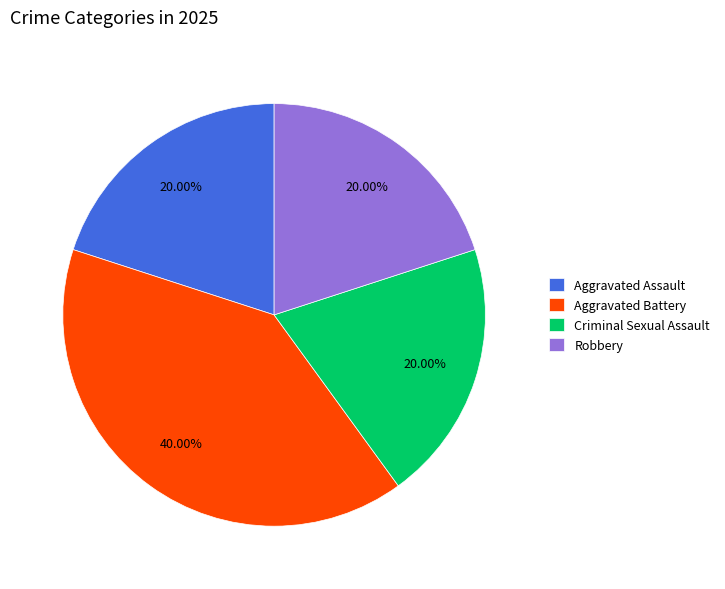

To the nearest percent, what portion does Criminal Sexual Assault represent?

20%